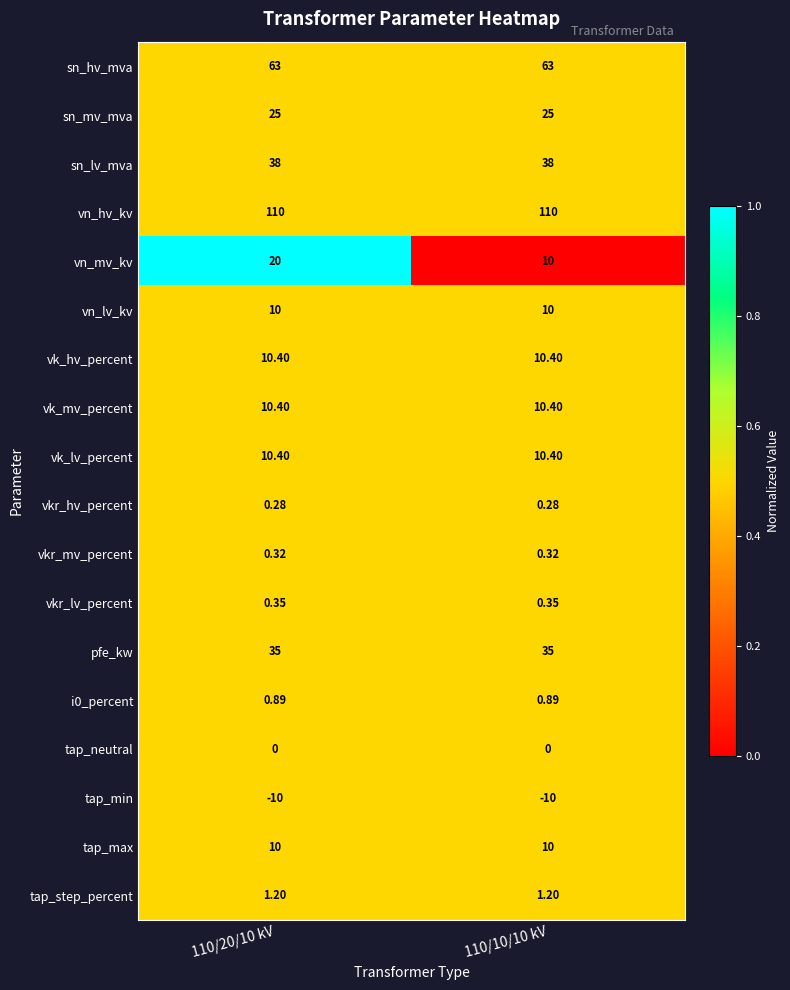

Which series has the largest total across all categories?

vn_hv_kv